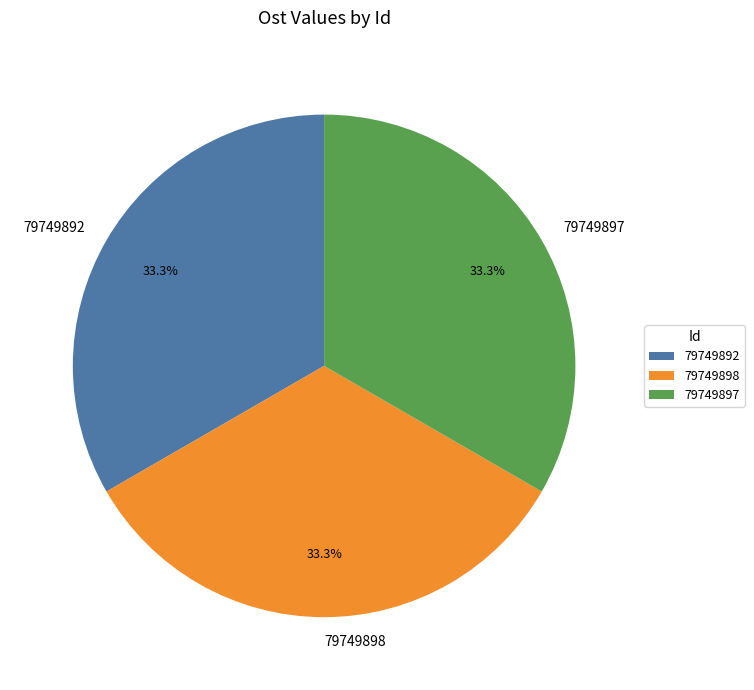

To the nearest percent, what portion does 79749892 represent?

33%